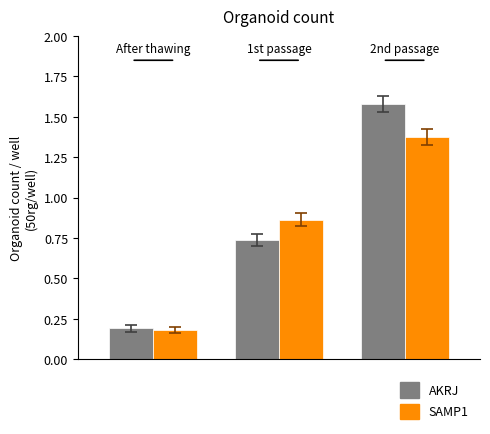

Which series has the widest spread of values?

AKRJ